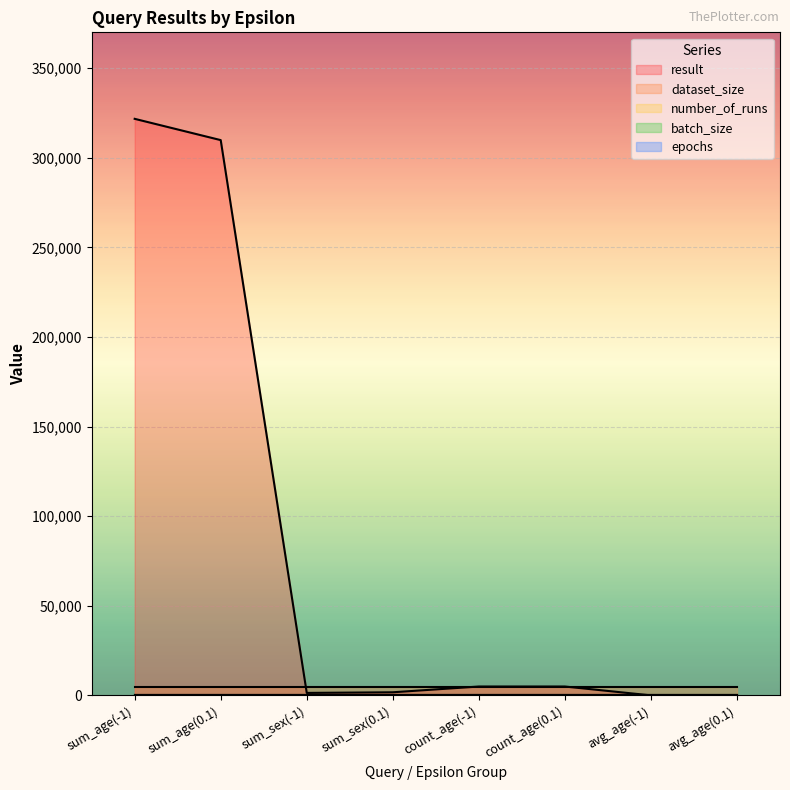

At which category is the sum across all series the highest?

sum_age(-1)